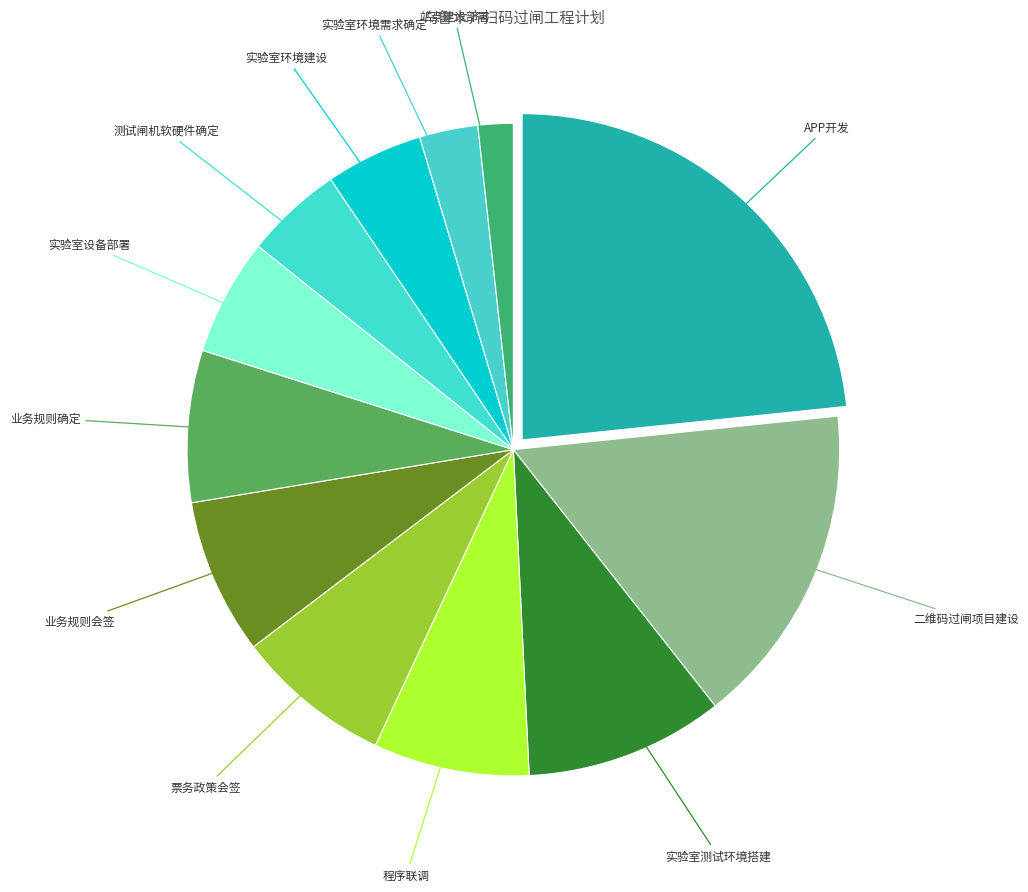

Which slice is the largest?

APP开发